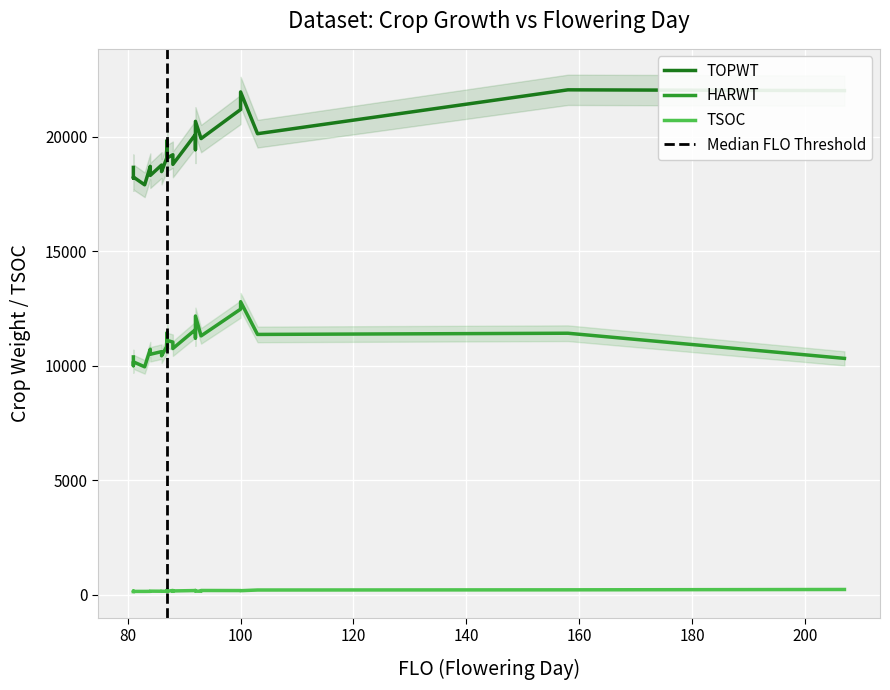

What is the difference between the maximum and minimum values in the HARWT series?

2842